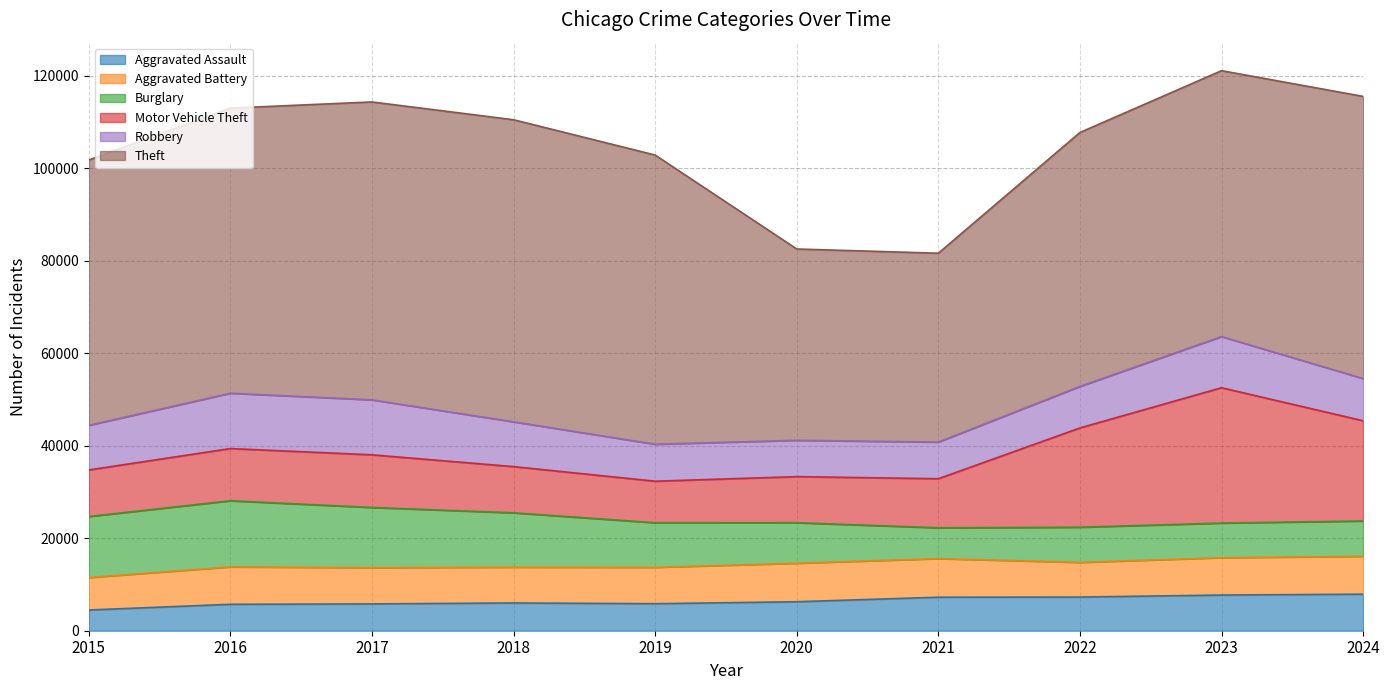

Which series has the largest total across all categories?

Theft